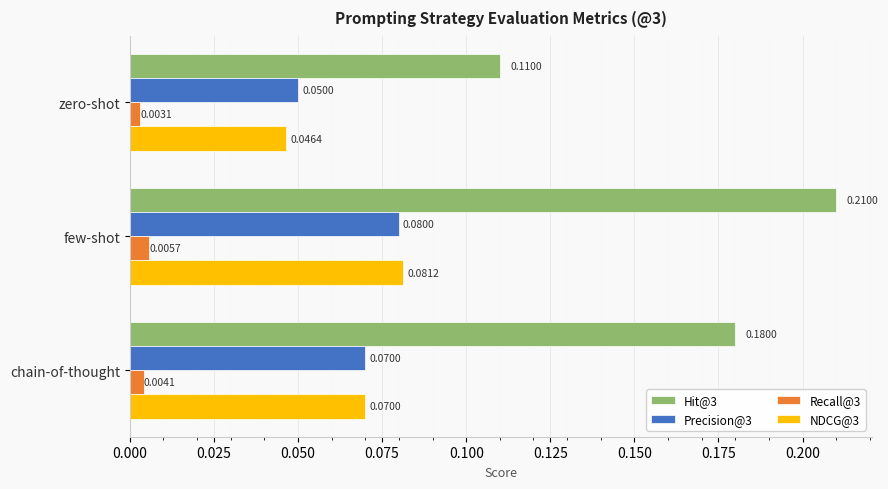

Which label corresponds to the smallest value in the chart?

zero-shot